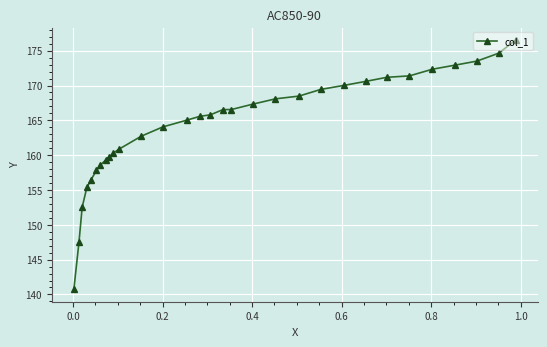

How many data points are less than 165?

13